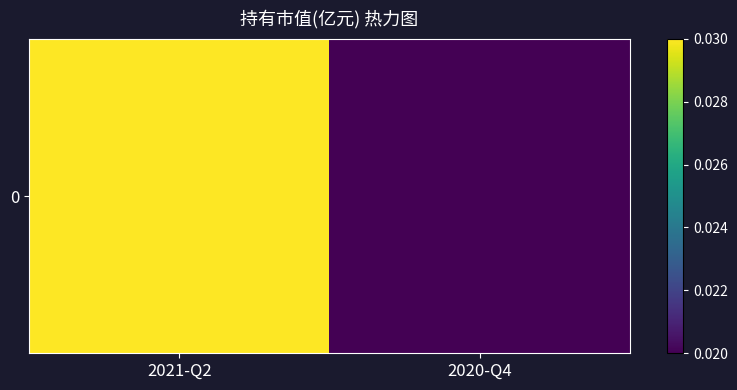

At which label is the value closest to 0?

2020-Q4